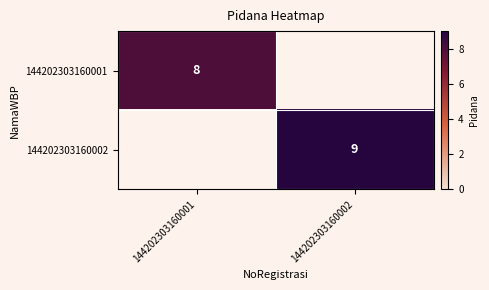

The value of 144202303160002 at 144202303160002 is 14. True or false?

False